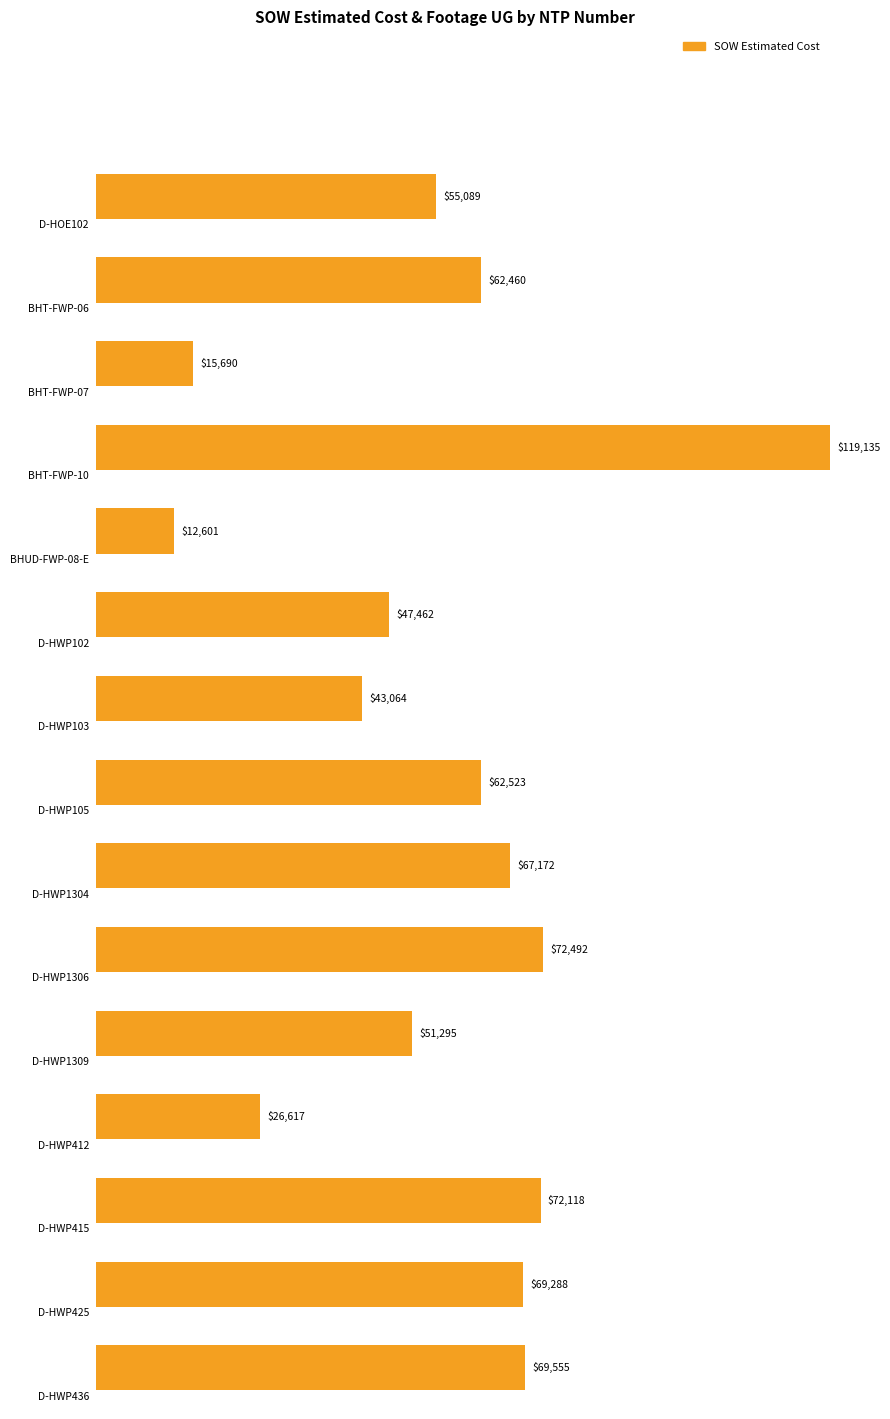

What is the difference between the second highest and minimum values in the SOW Estimated Cost series?

59890.6